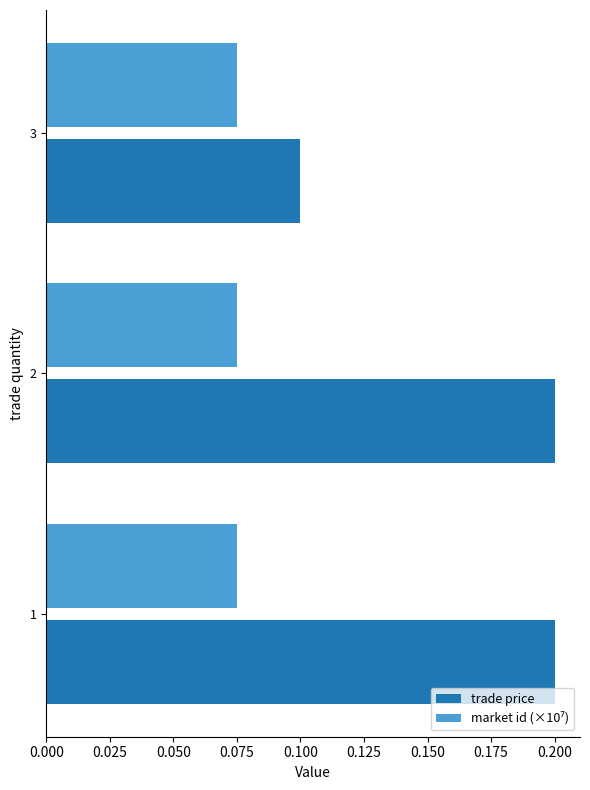

Count the number of data series in this chart.

2